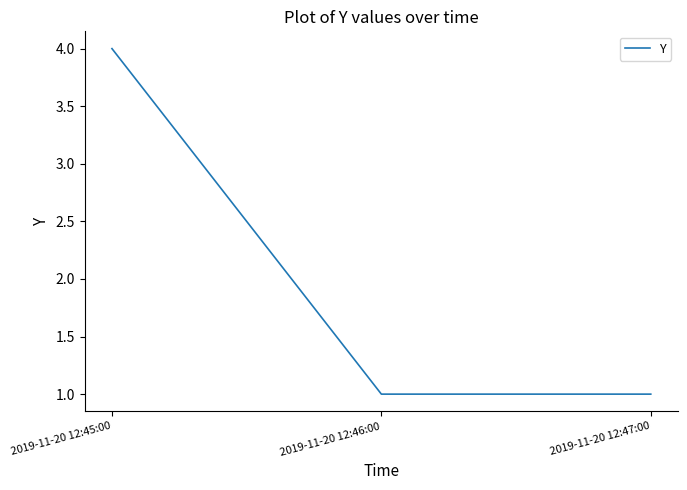

What position from the right is 2019-11-20 12:47:00?

1